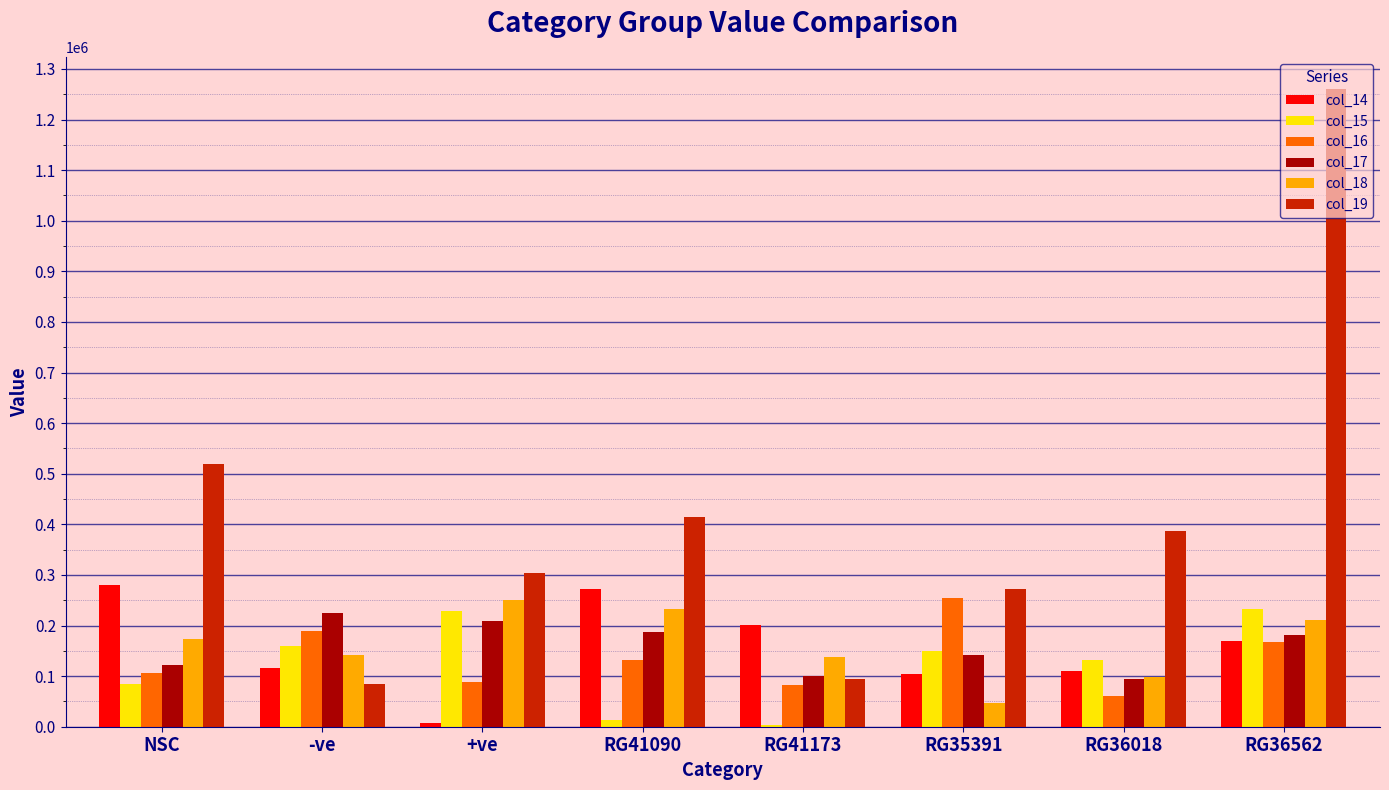

What is the total value across all series at RG36562?

2222075